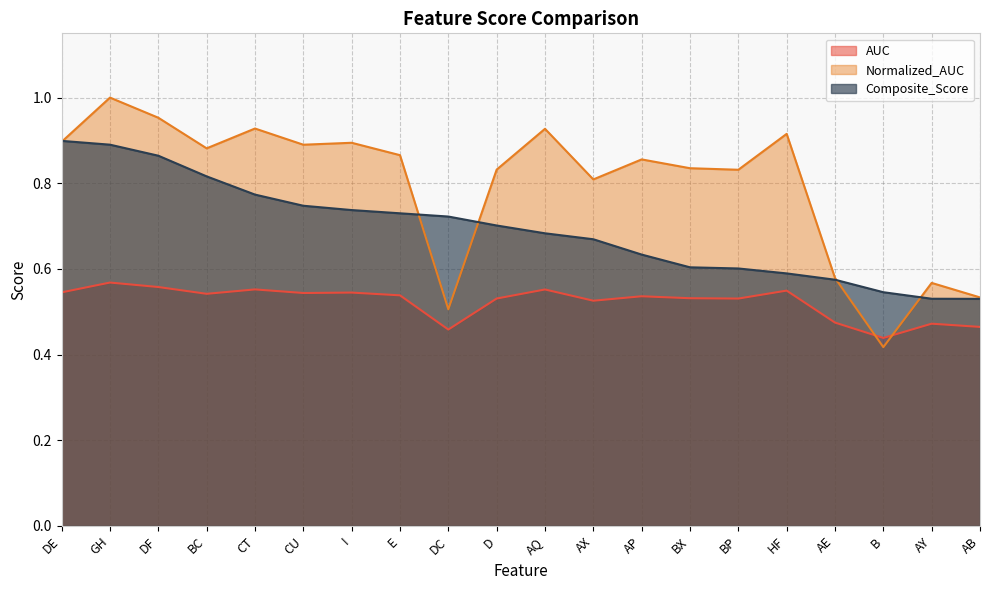

What is the sum of the Composite_Score values at BX and BC?

1.4